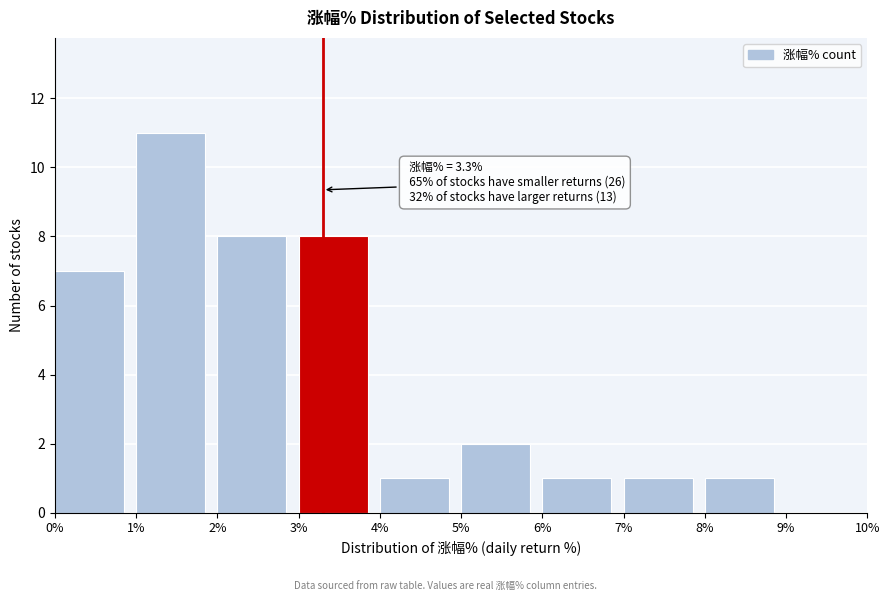

Over which range of the x-axis is the bar tallest?

1% to 2%